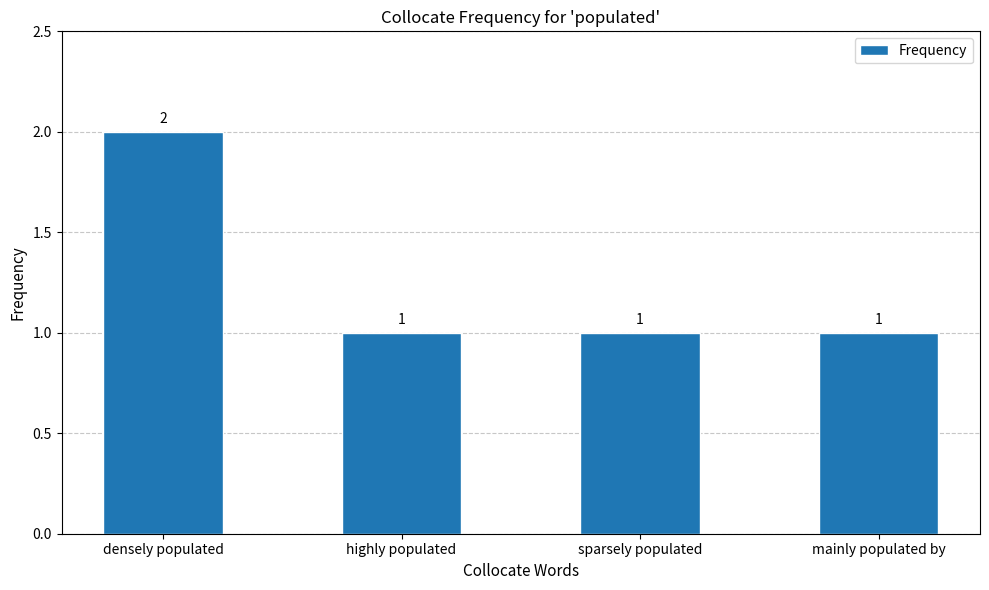

What position from the left is densely populated?

1